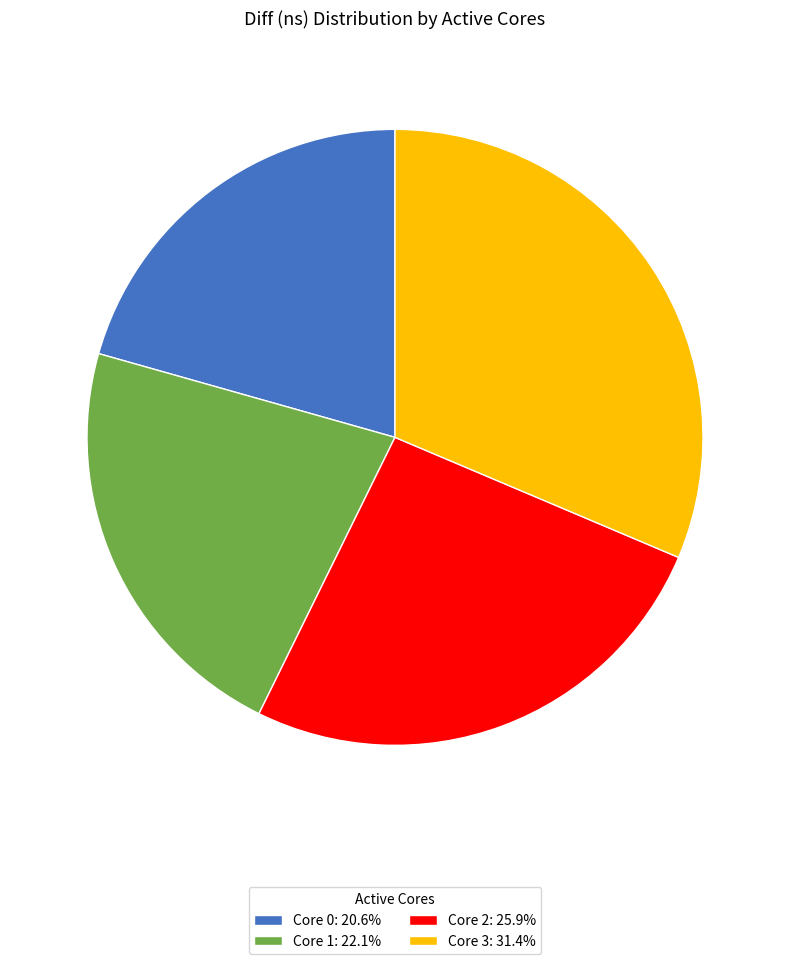

Count the number of slices in the pie.

4